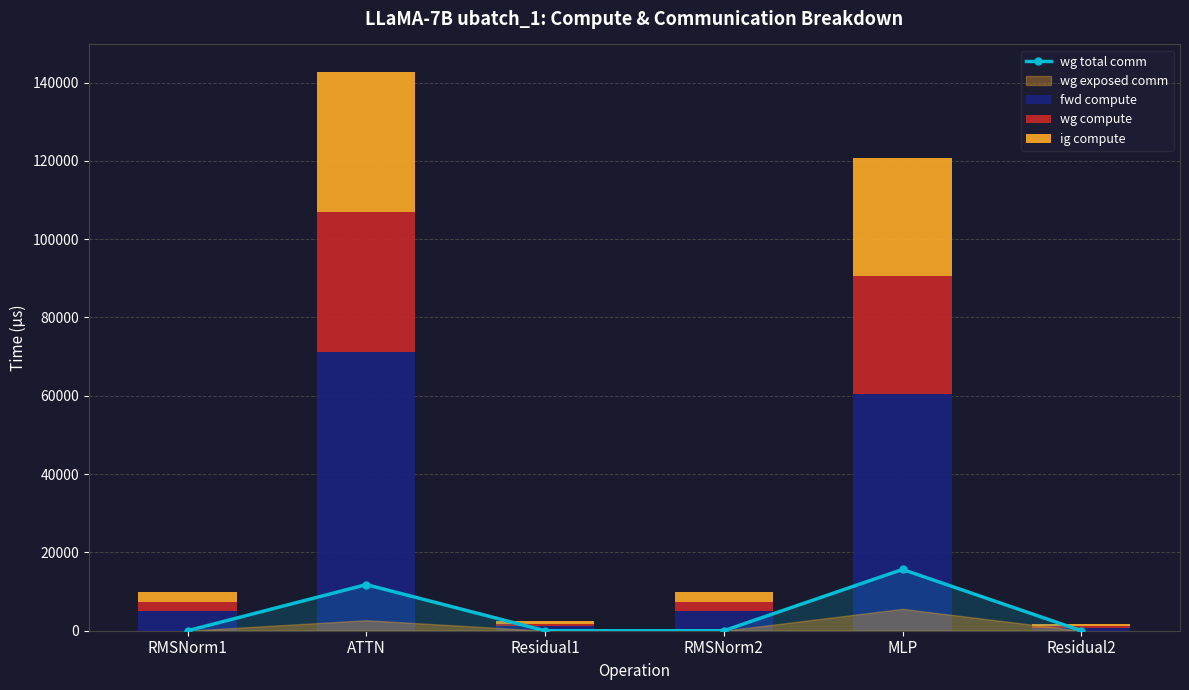

The fwd compute series shows 71294.9 at ATTN. True or false?

True